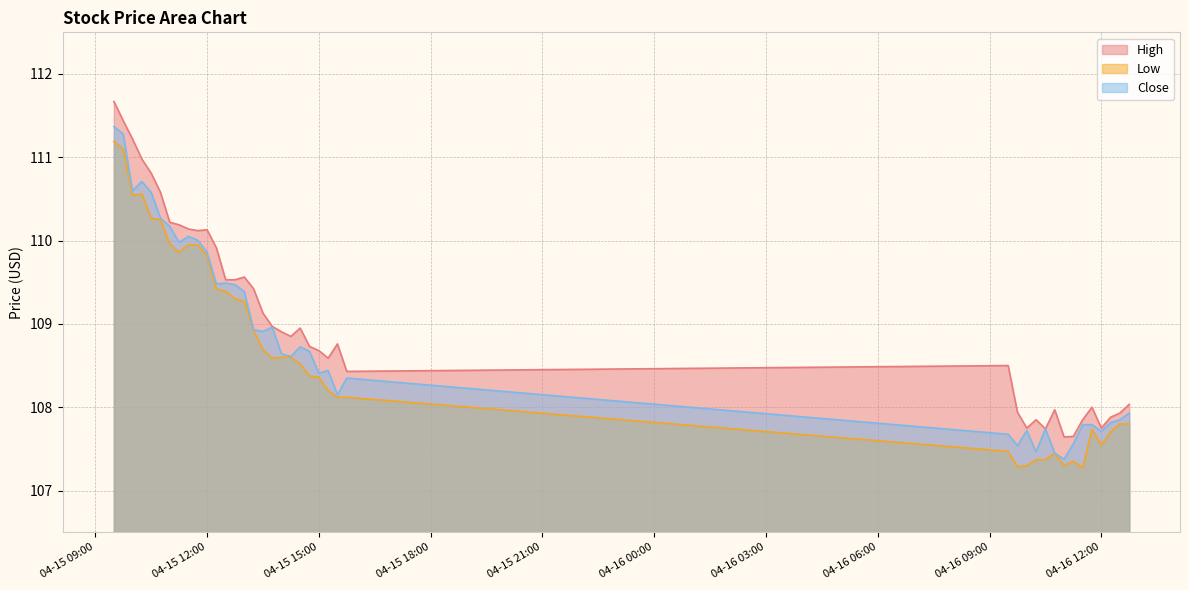

What is the difference between the highest and lowest values at 2024-04-16 10:45?

0.5